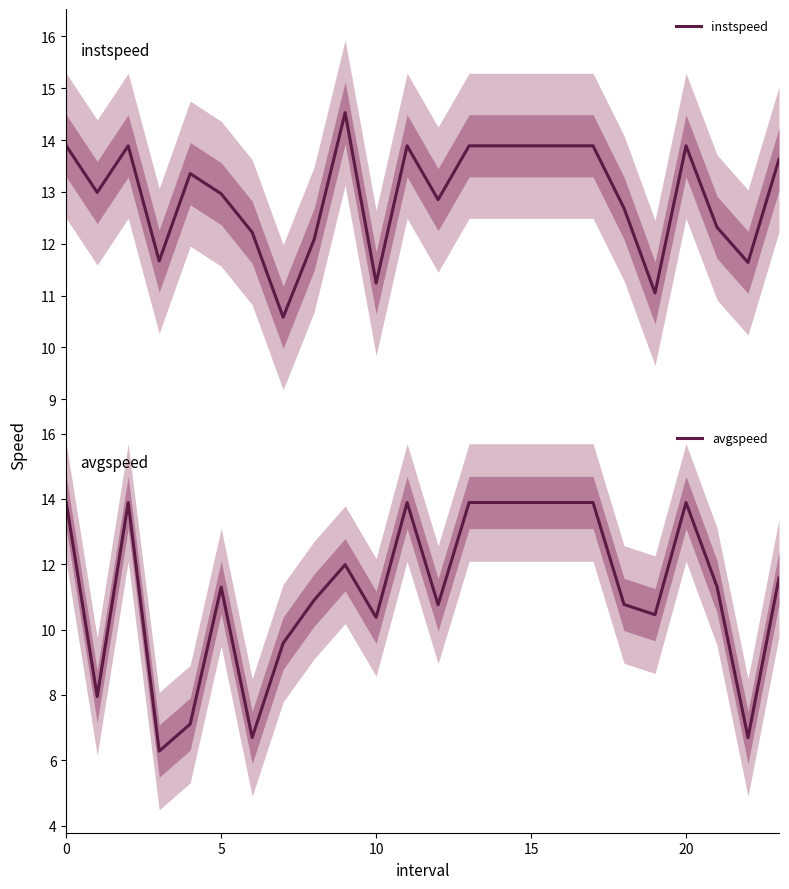

Is the value of instspeed at 9 greater than the value of avgspeed at 14?

Yes